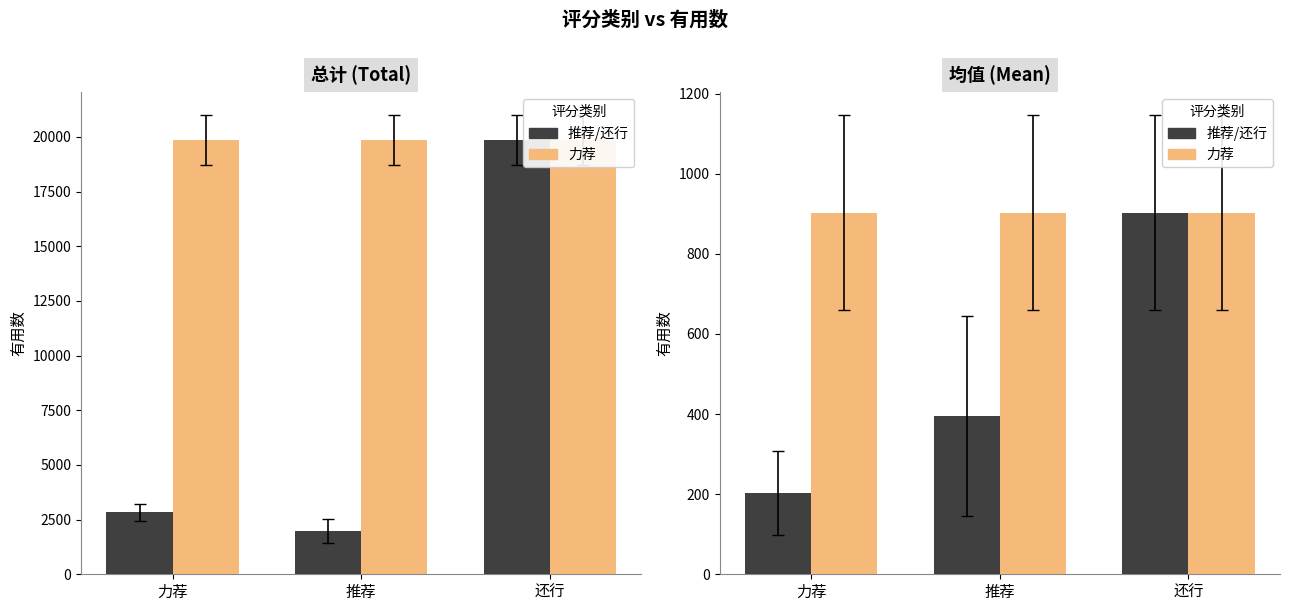

What is the total value across all series at 力荐?

1105.3